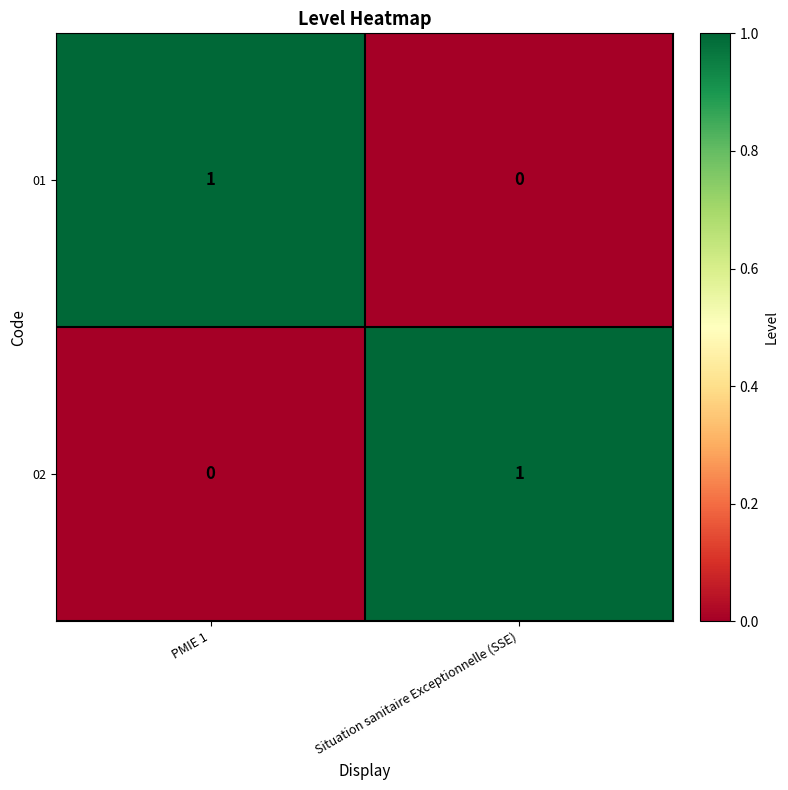

Reading right to left, transcribe all the data shown in this chart.

01: Situation sanitaire Exceptionnelle (SSE)=0	PMIE 1=1
02: Situation sanitaire Exceptionnelle (SSE)=1	PMIE 1=0